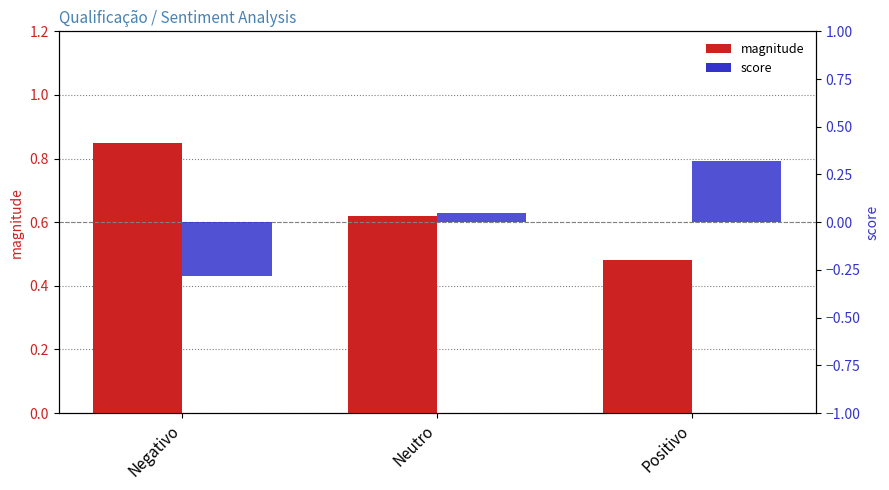

Which label corresponds to the largest value in the chart?

Negativo